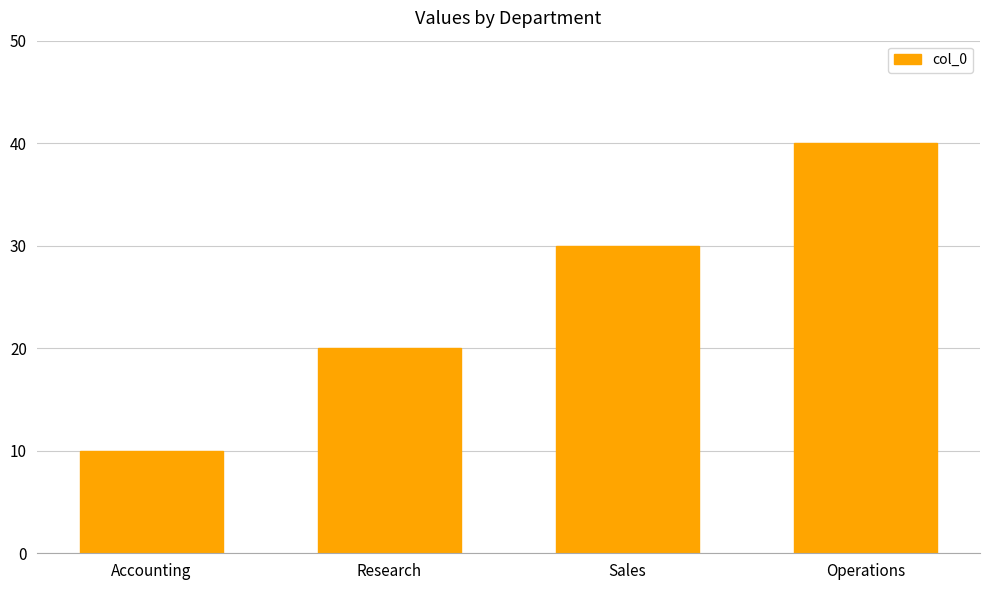

What is the greatest value displayed?

40